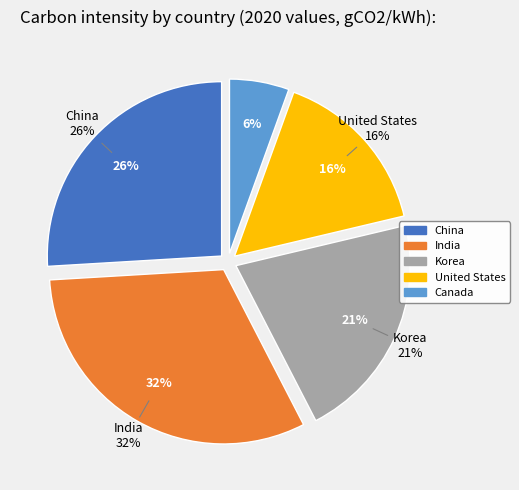

To the nearest percent, what portion does Korea represent?

21%